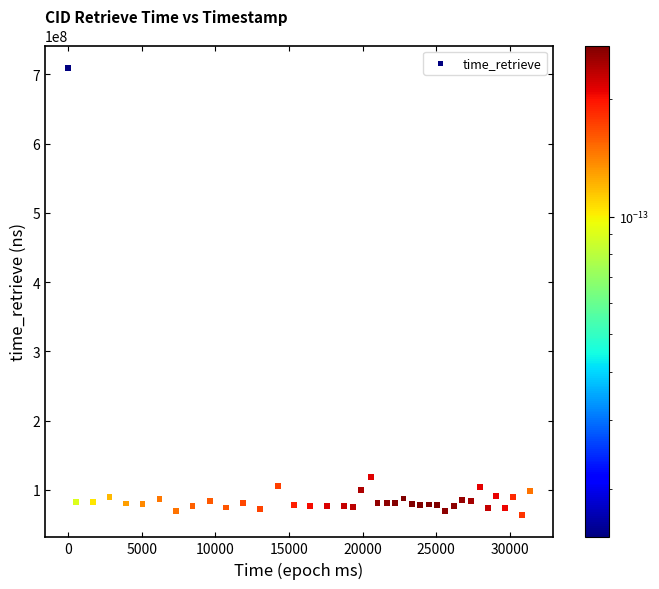

What Y value in the scatter plot is closest to 386587943?

119113633